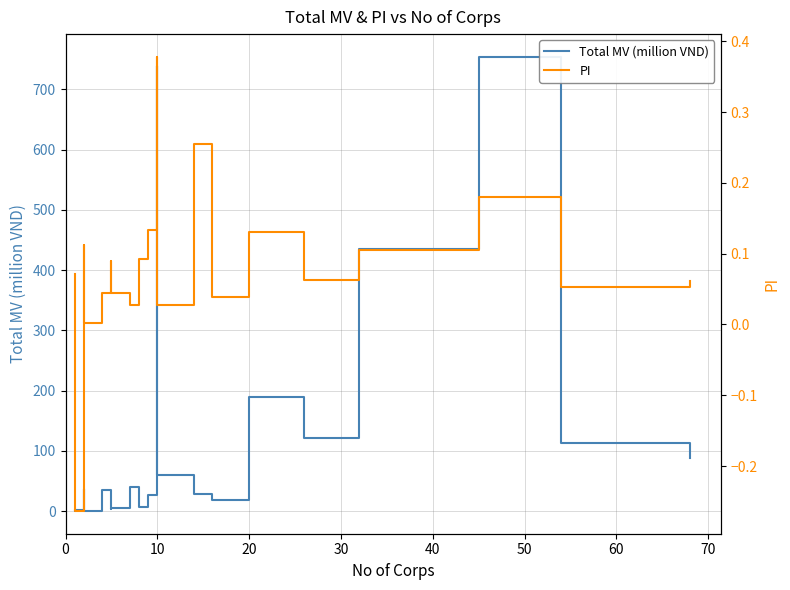

Which series has the largest range (max minus min)?

Total MV (million VND)